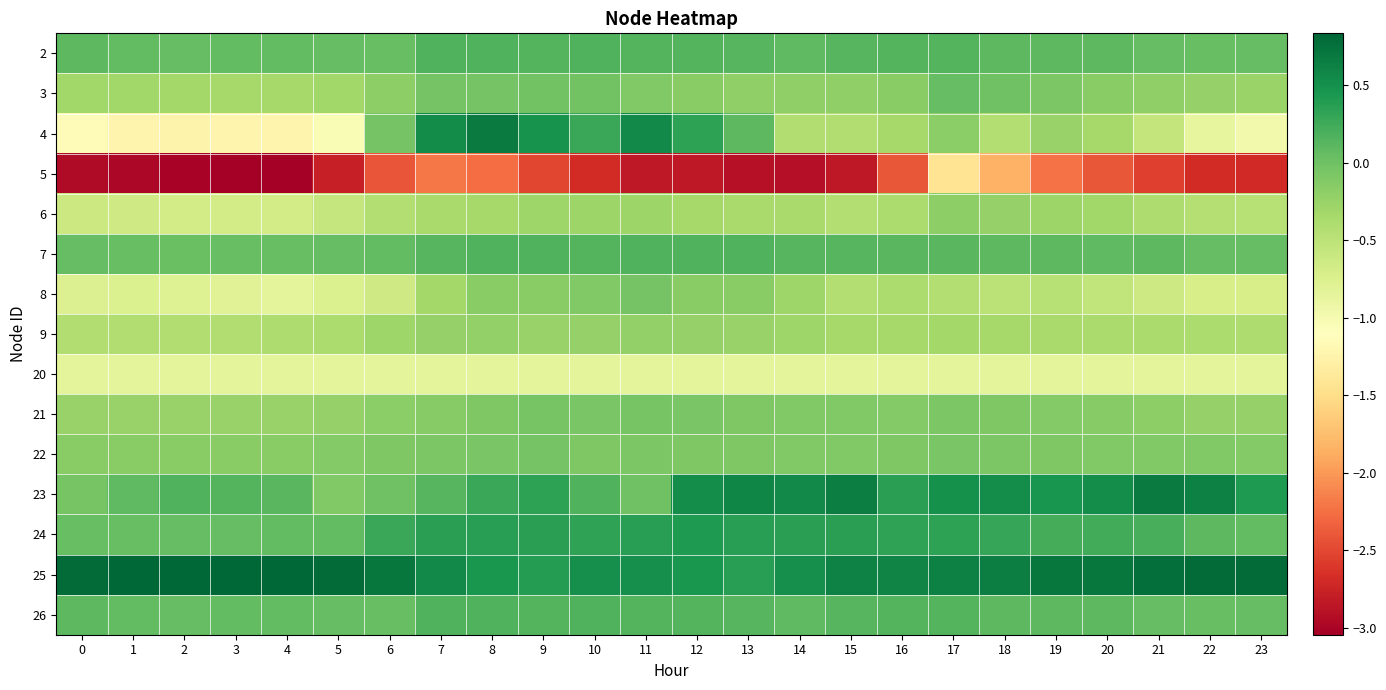

At how many categories does at least one series exceed 0?

24